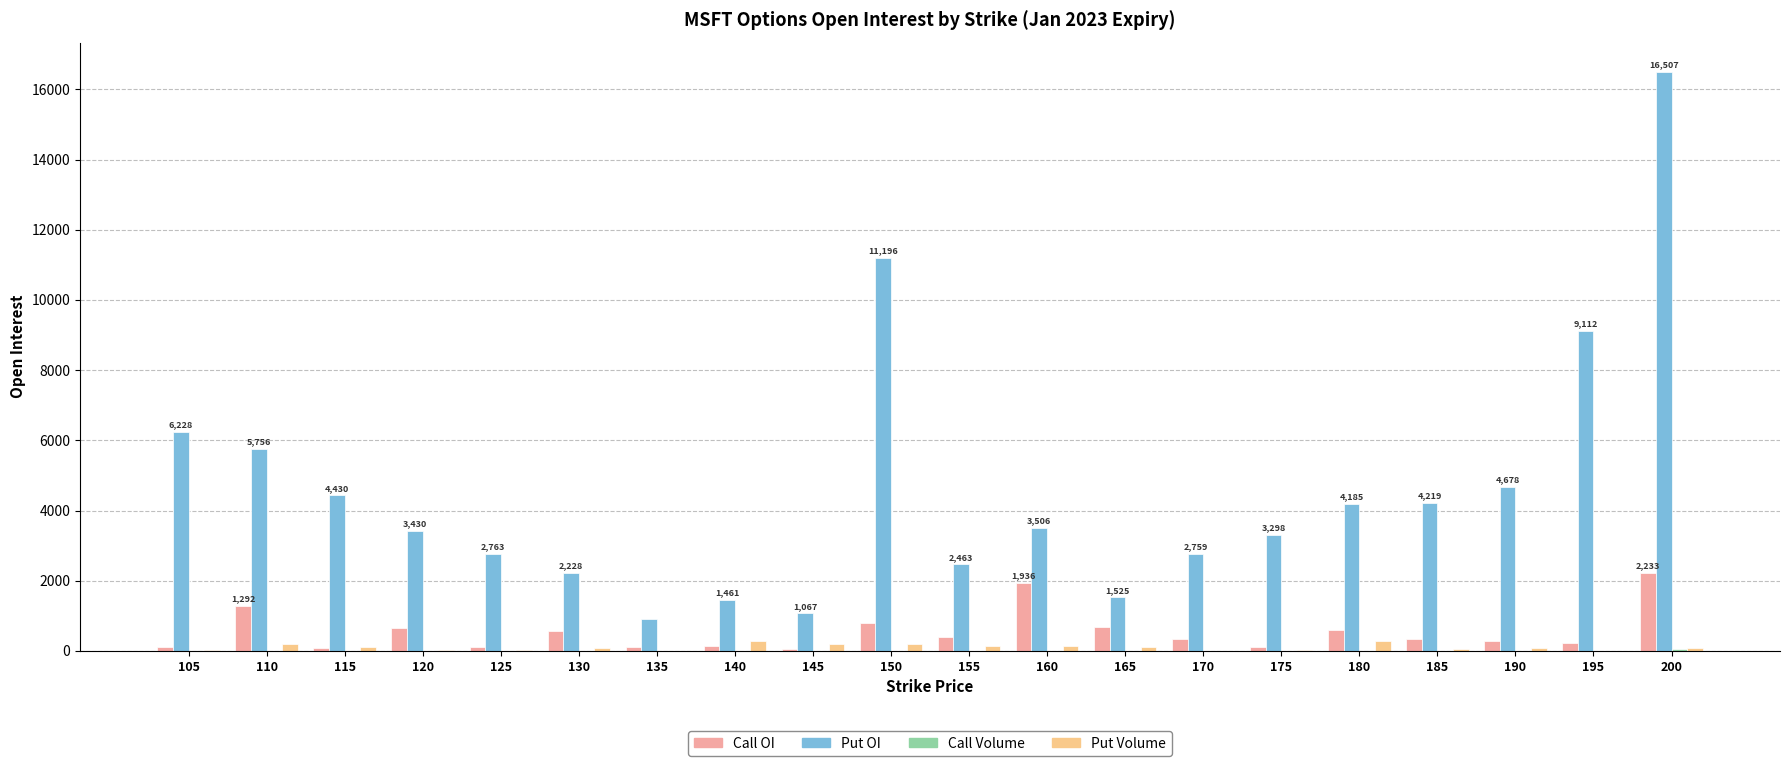

Where does the Put Volume series first go above 82?

110